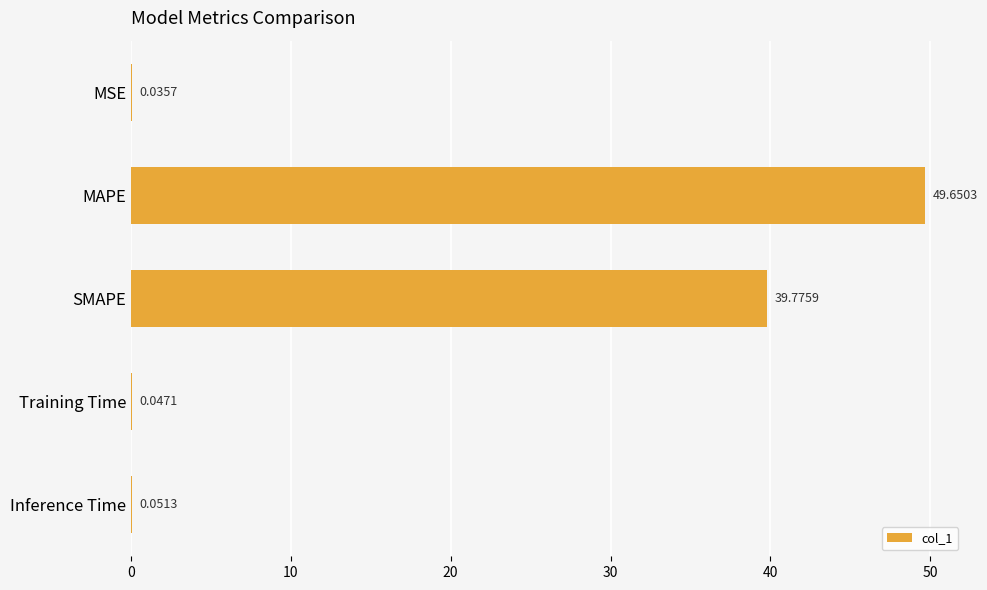

What is the change in value from SMAPE to Training Time?

-39.7